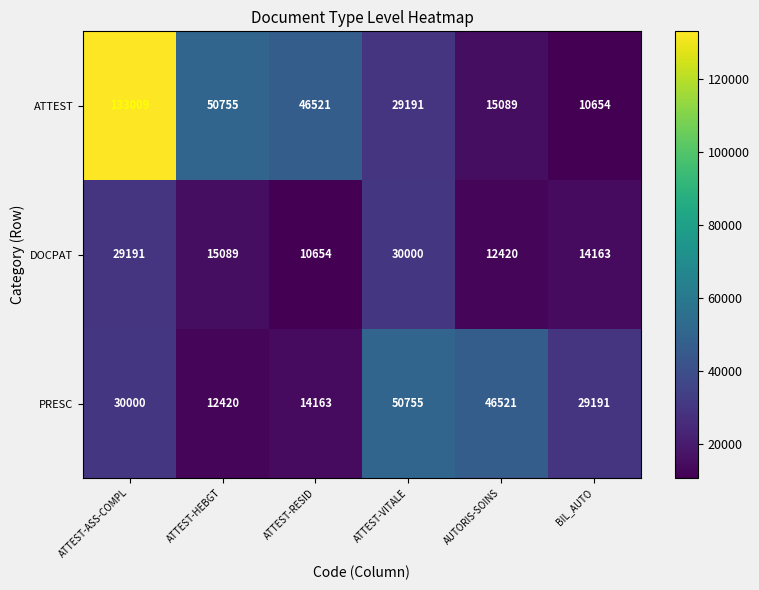

What is the maximum value for DOCPAT?

30000